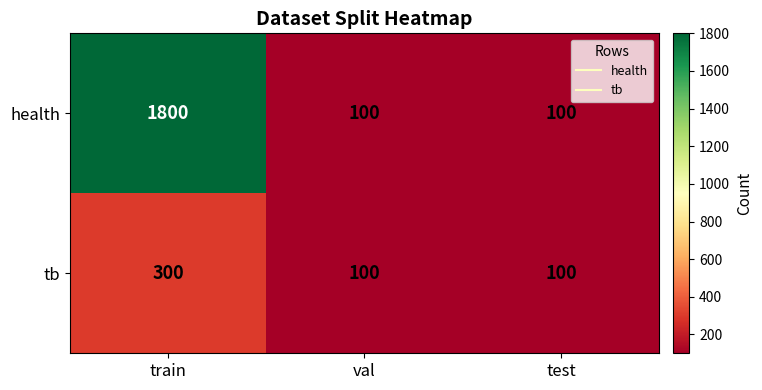

List the series in order of their peak value, lowest first.

tb, health